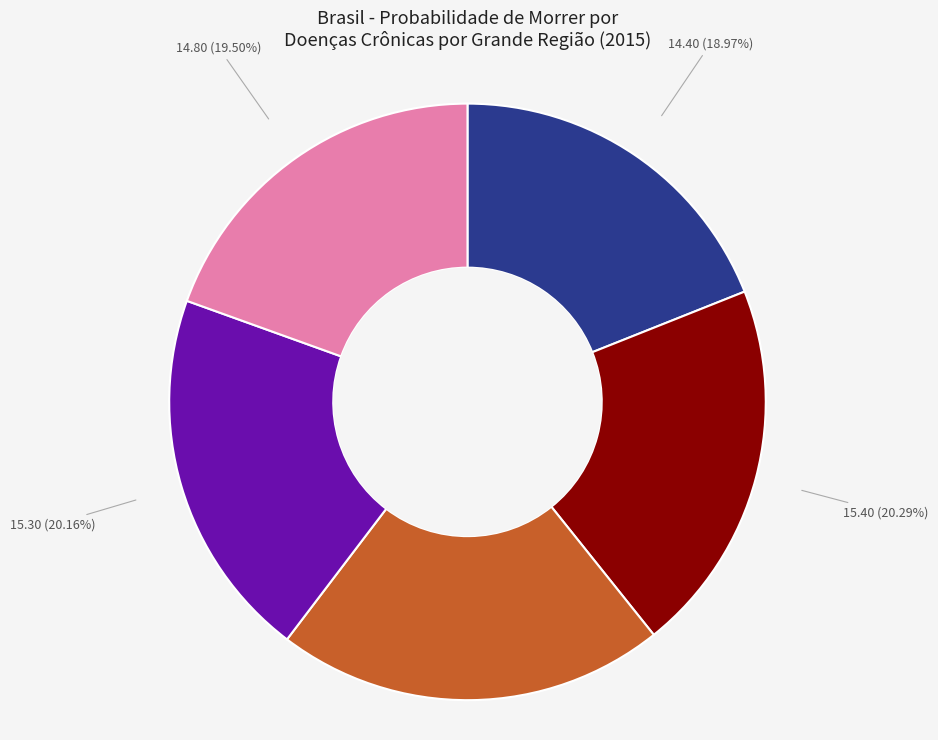

Is there any slice that represents more than half of the pie?

No